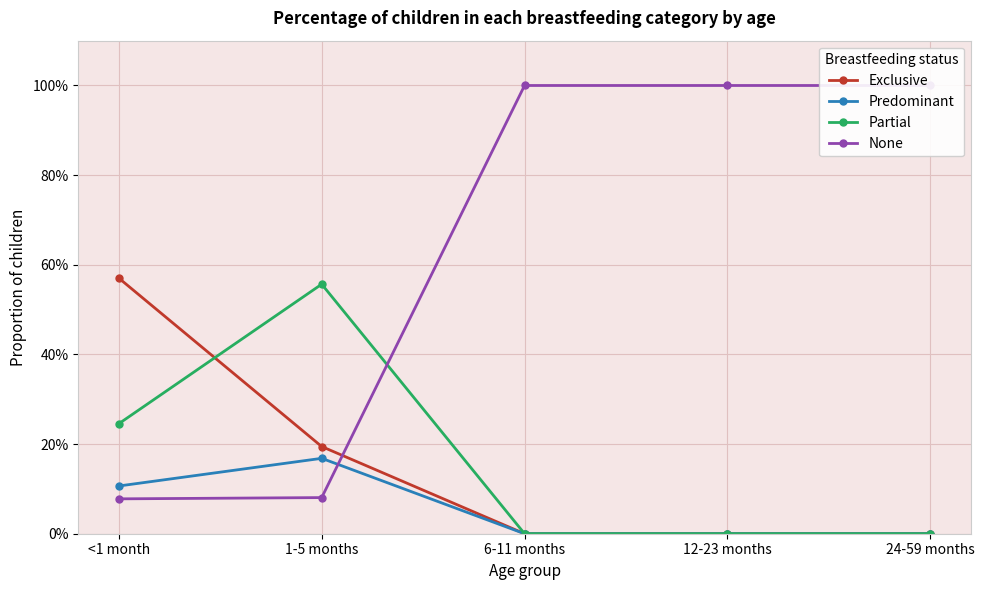

True or false: Partial has more than 0 points higher than both neighbors.

True